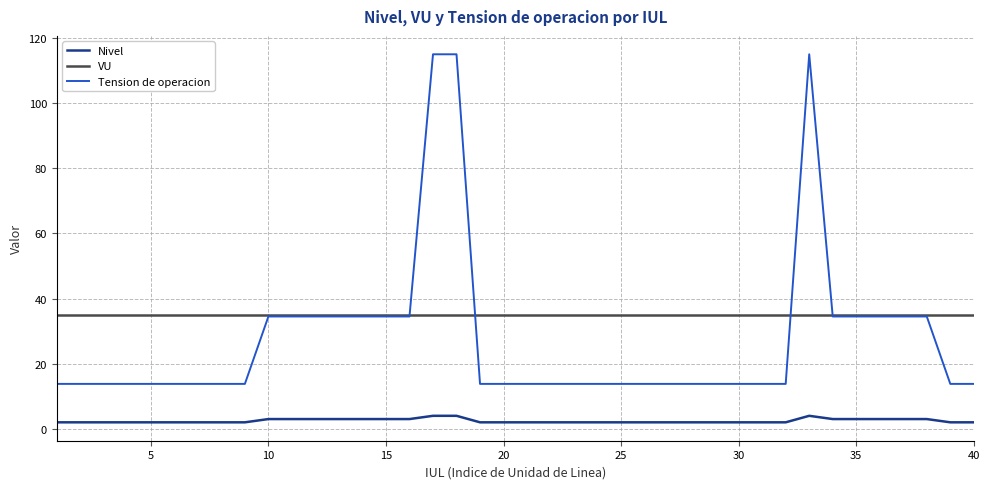

What is the minimum value for VU?

35.0